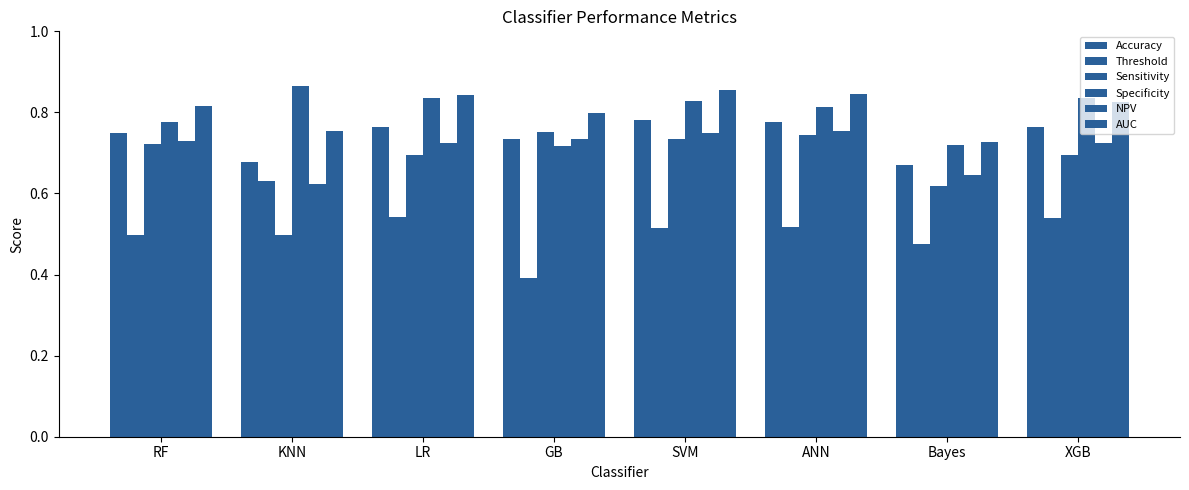

Reading right to left, transcribe all the data shown in this chart.

Accuracy: 0.8	0.7	0.8	0.8	0.7	0.8	0.7	0.7
Threshold: 0.5	0.5	0.5	0.5	0.4	0.5	0.6	0.5
Sensitivity: 0.7	0.6	0.7	0.7	0.8	0.7	0.5	0.7
Specificity: 0.8	0.7	0.8	0.8	0.7	0.8	0.9	0.8
NPV: 0.7	0.6	0.8	0.8	0.7	0.7	0.6	0.7
AUC: 0.8	0.7	0.8	0.9	0.8	0.8	0.8	0.8